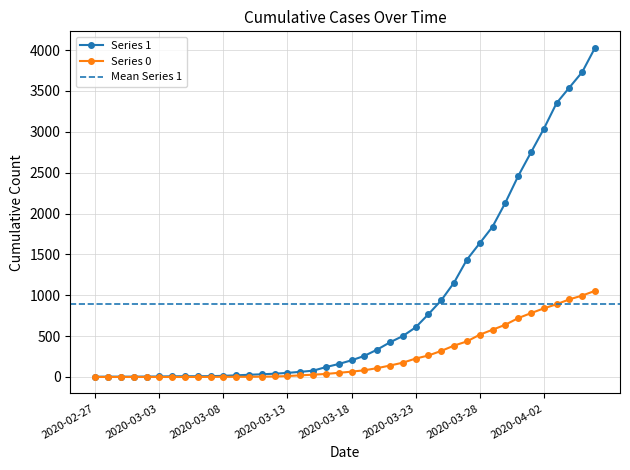

How many lines are shown in the chart?

2